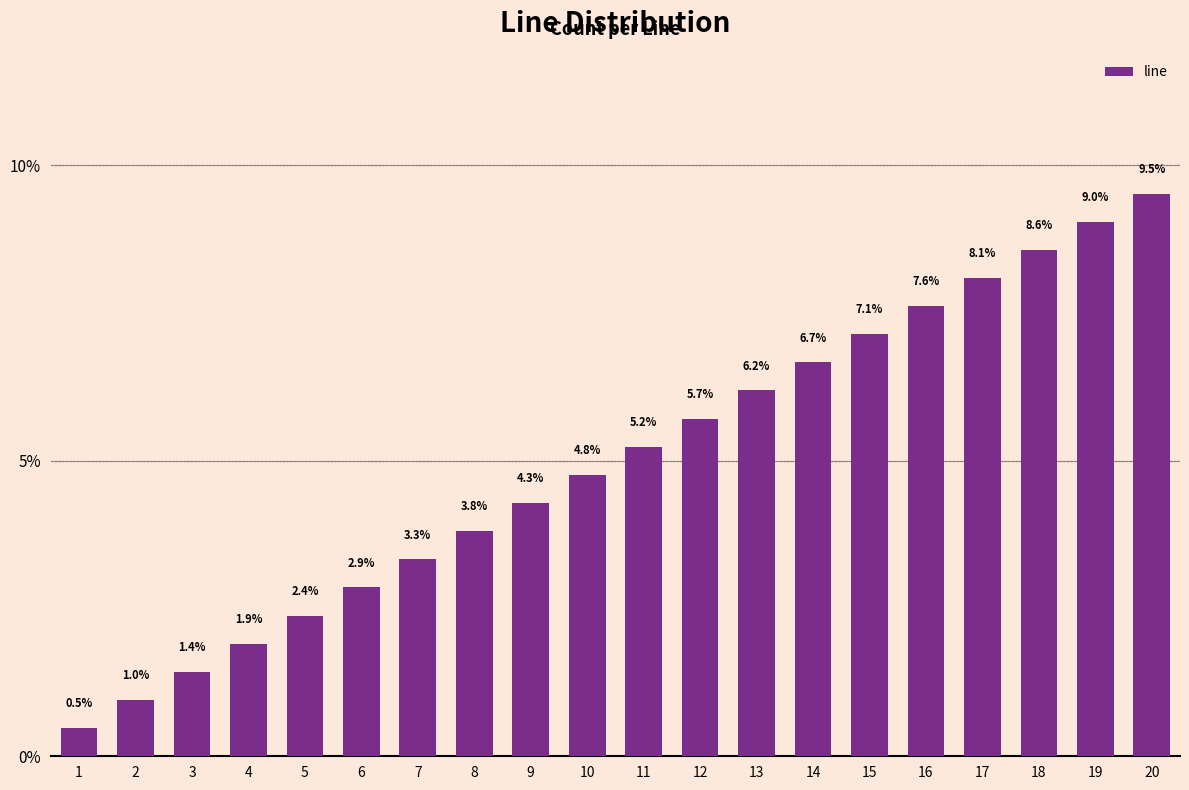

Which category has the lowest value across all series?

1